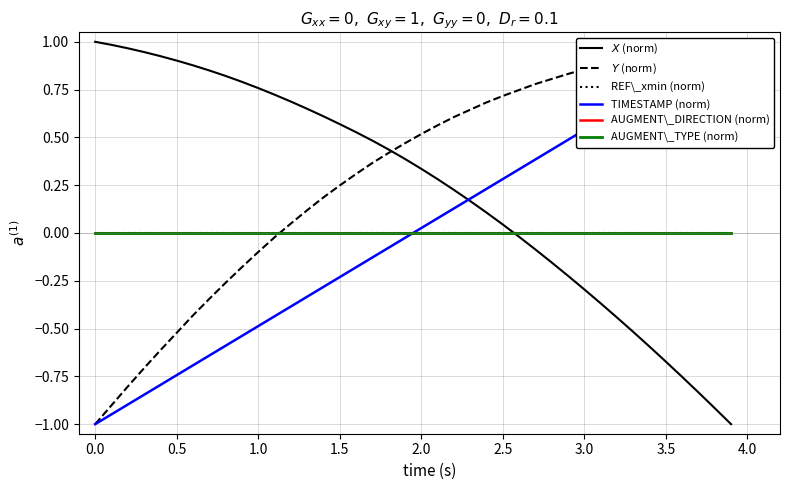

True or false: AUGMENT\_DIRECTION (norm) has a value of 0.0 at 1.0.

True